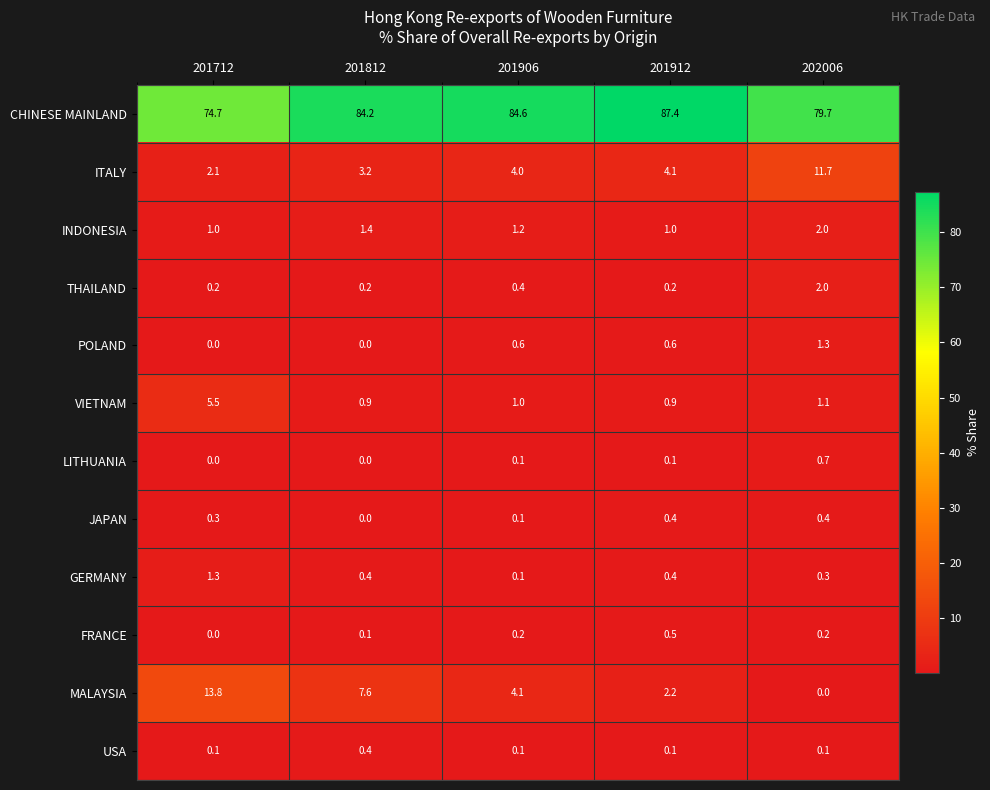

At which category is the sum across all series the highest?

202006